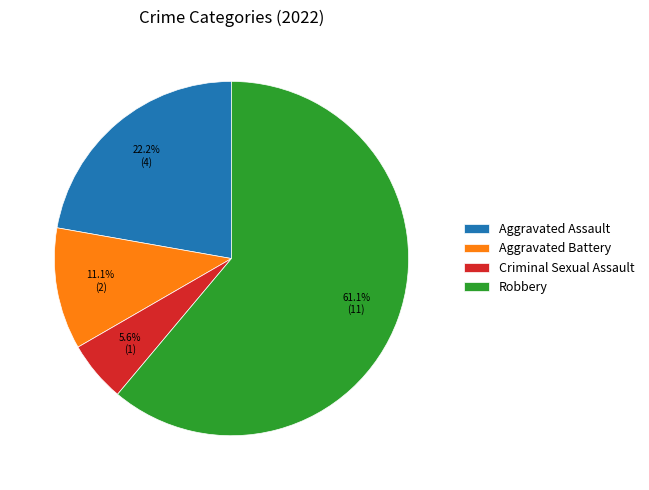

Is it true that Aggravated Assault is 22% of the pie?

True